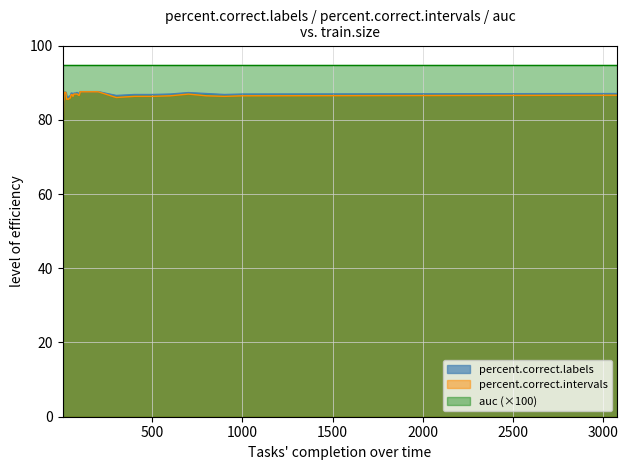

What is the difference between the percent.correct.labels values at 25 and 200?

1.4